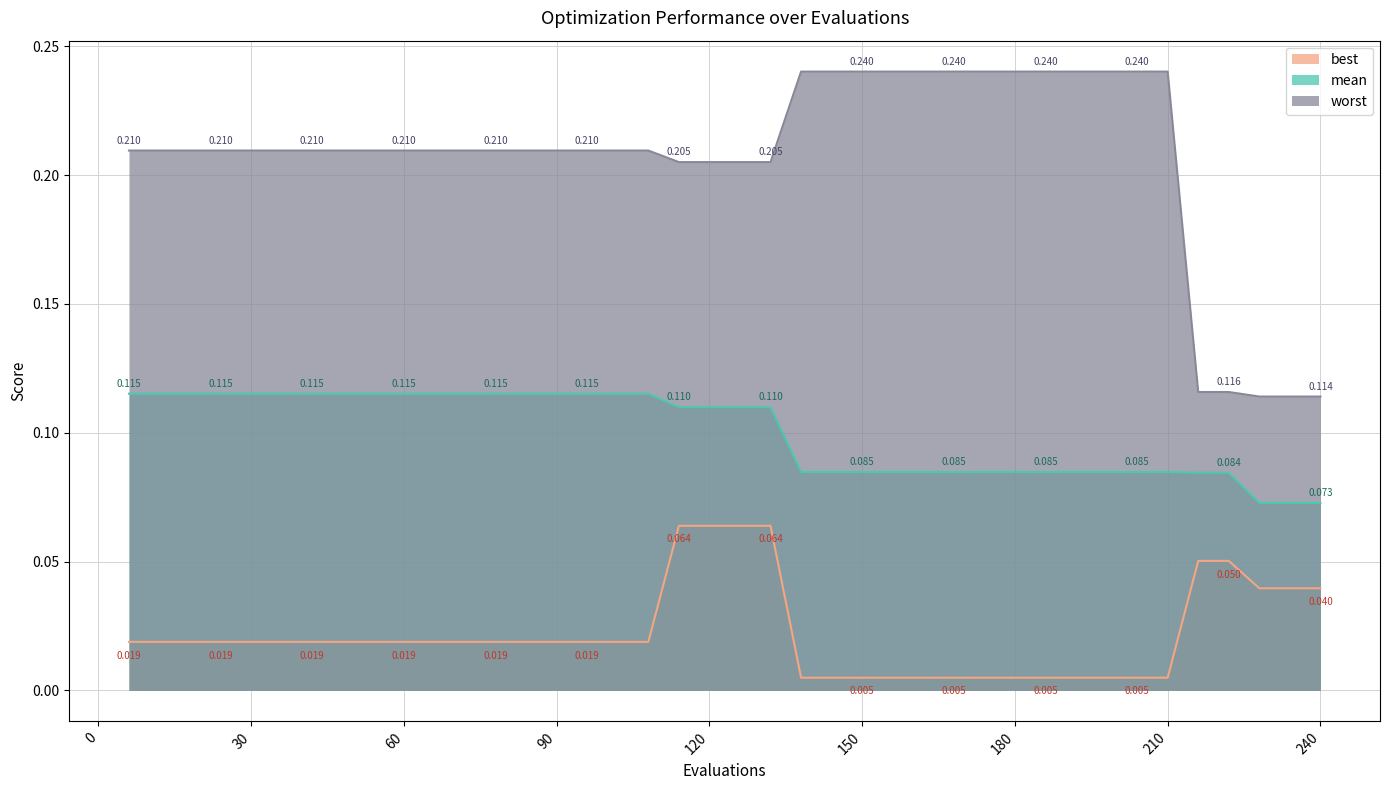

What are all the series names shown in the legend?

best, mean, worst